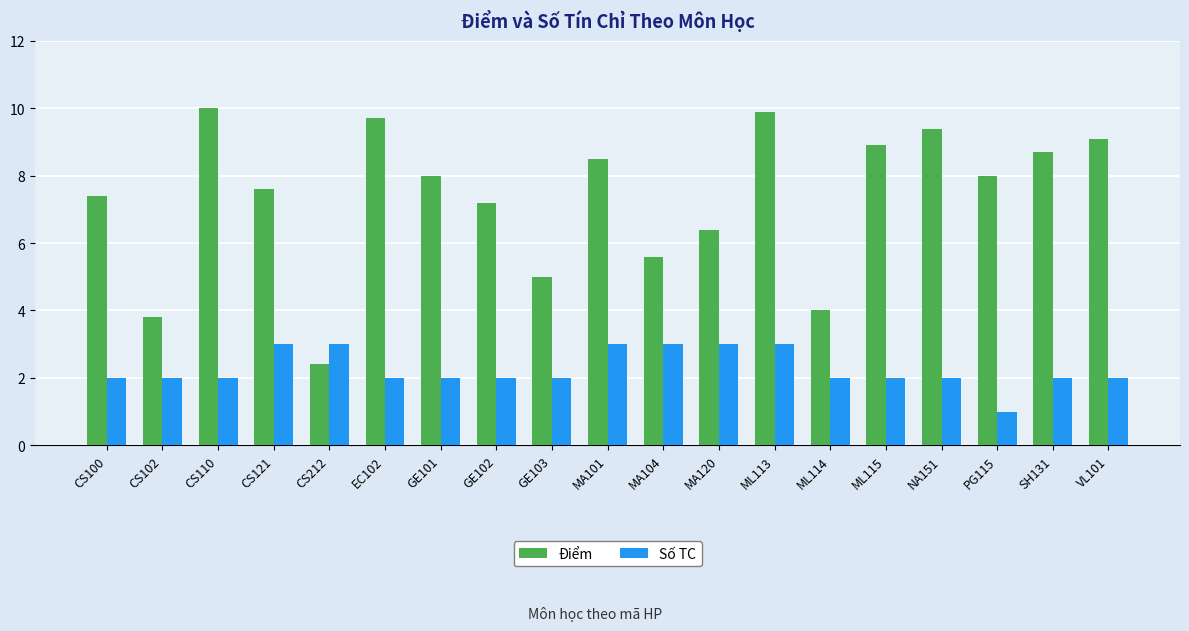

Rank the series by their maximum value, from lowest to highest.

Số TC, Điểm